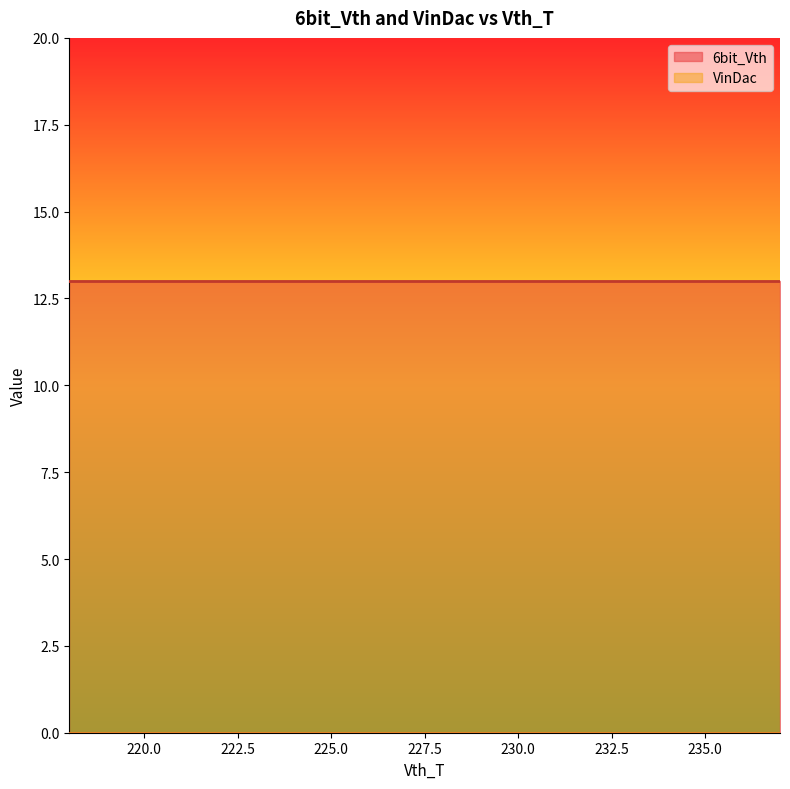

How many categories are shown in the chart?

20